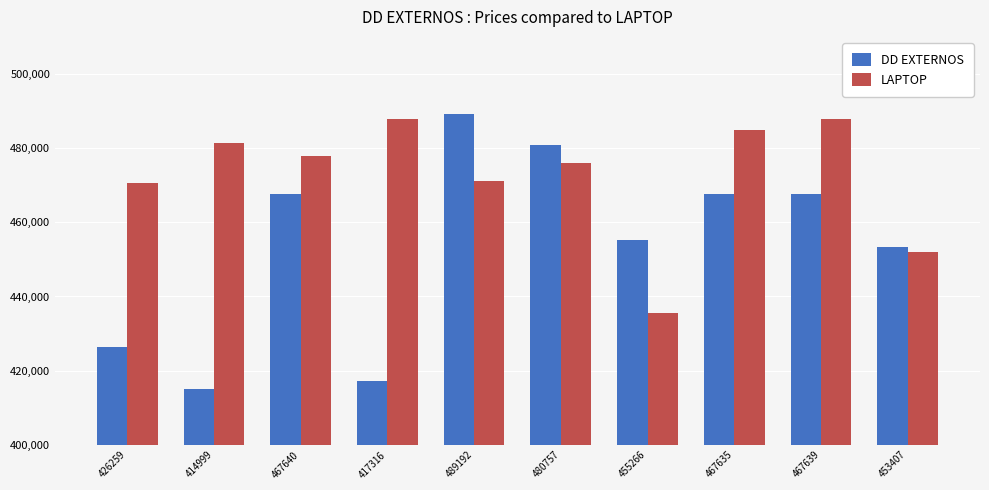

What is the total value across all series at 480757?

956631